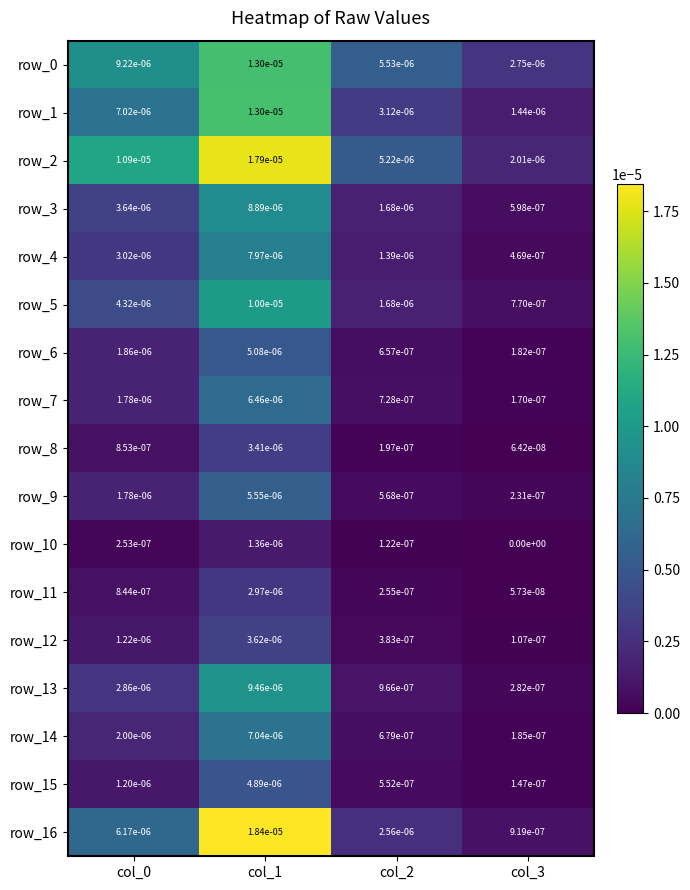

Which series changed the most between col_2 and col_3?

row_2